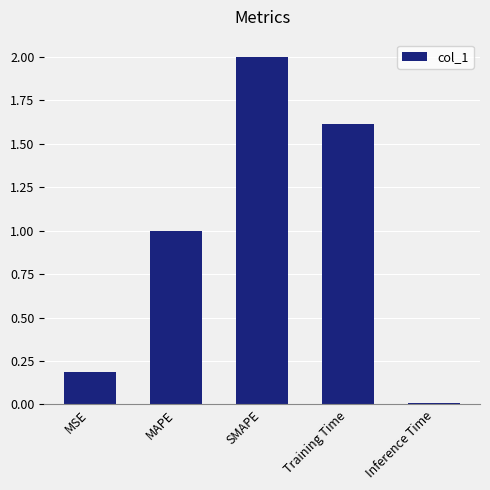

Does the chart contain any negative values?

No